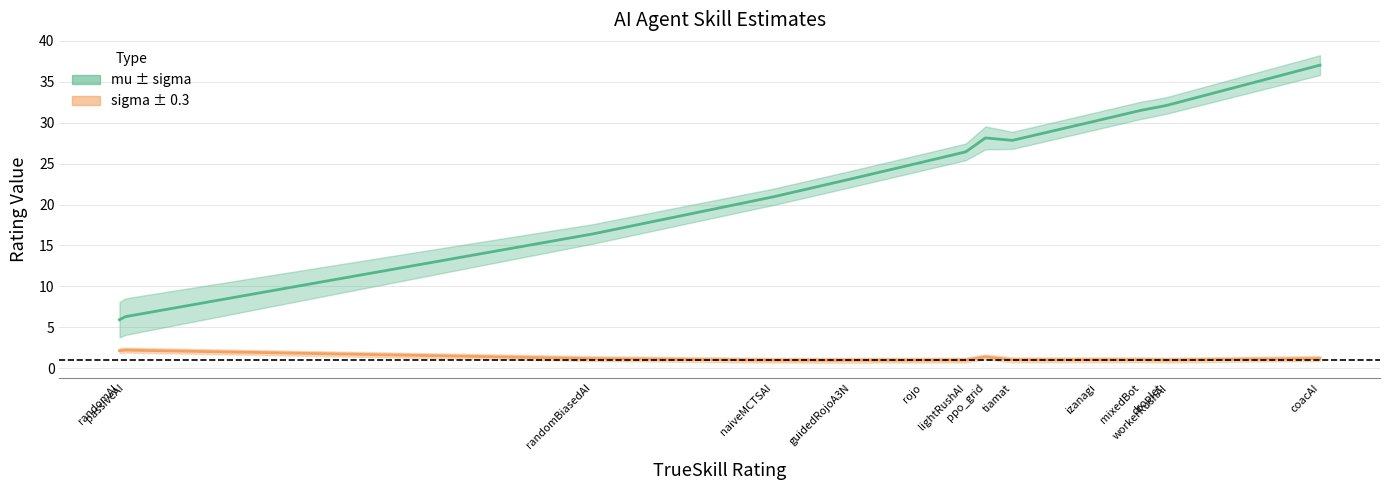

Between naiveMCTSAI and mixedBot, which series saw the biggest shift?

mu